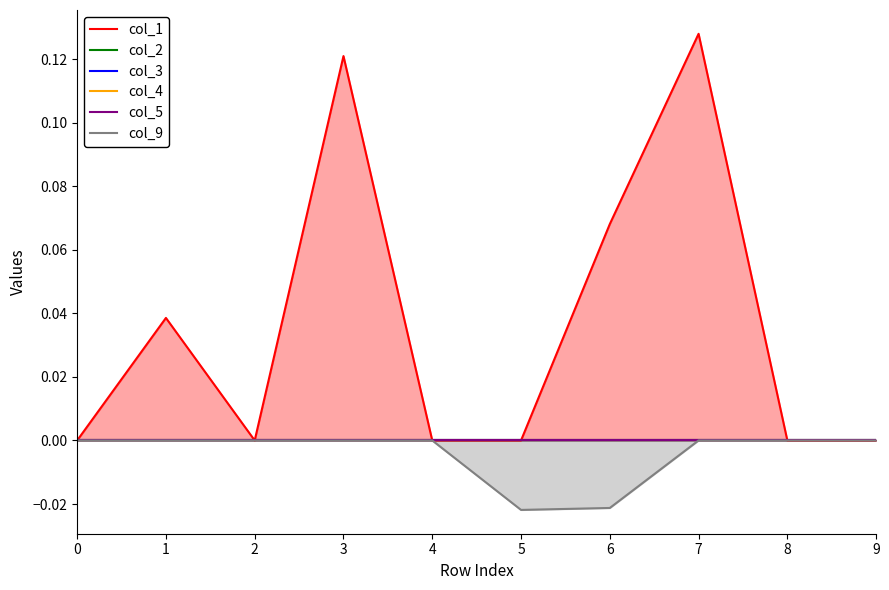

Is it true that col_9 equals 0.0 at 8?

True